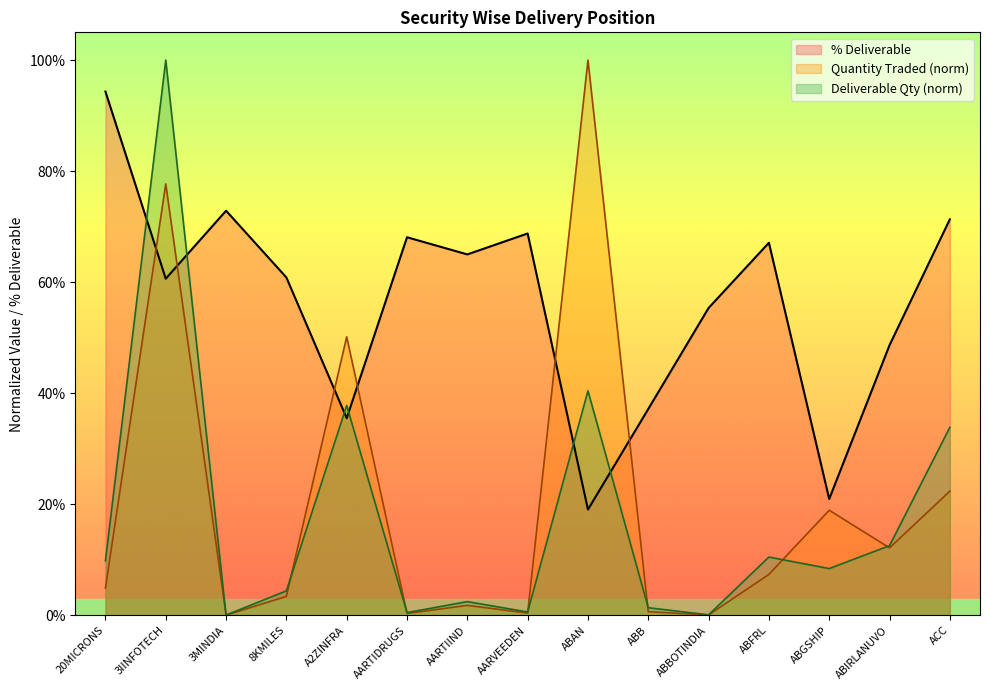

The value of Quantity Traded at ABFRL is 0.1. True or false?

False